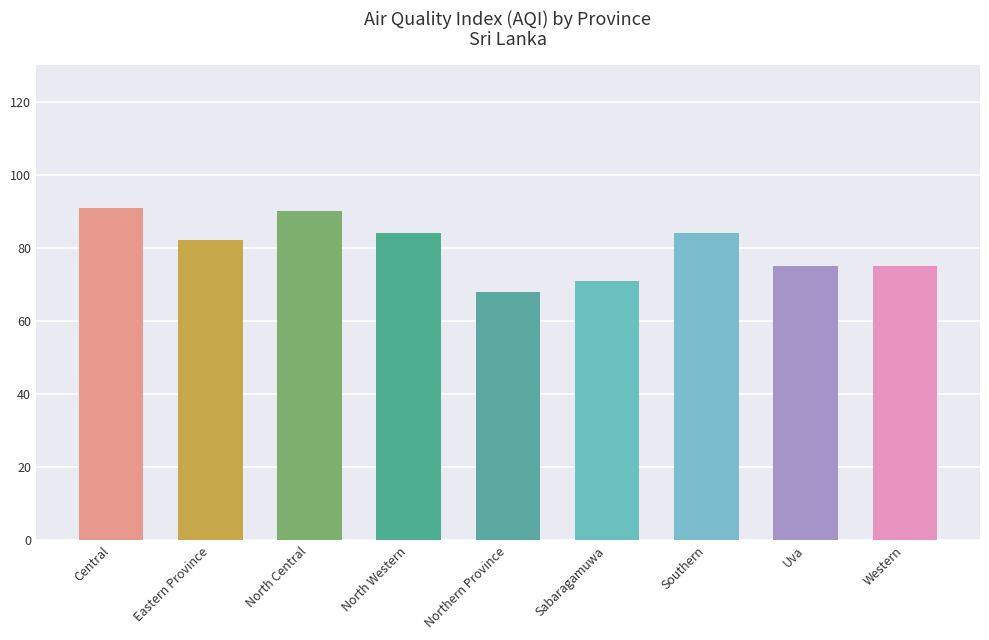

What is the label of the 1st bar from the right?

Western